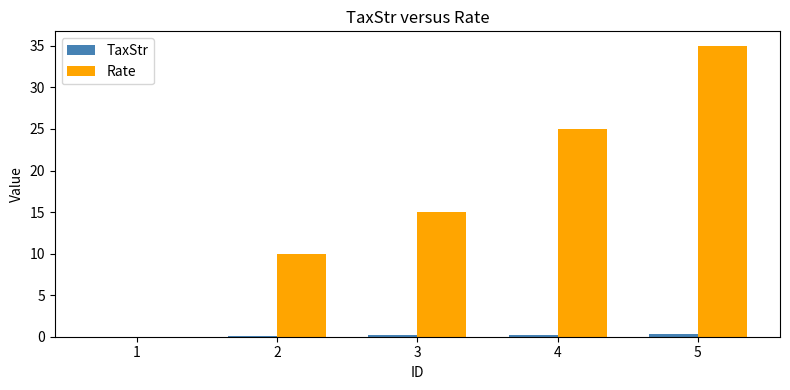

Between 2 and 5, which series saw the biggest shift?

Rate